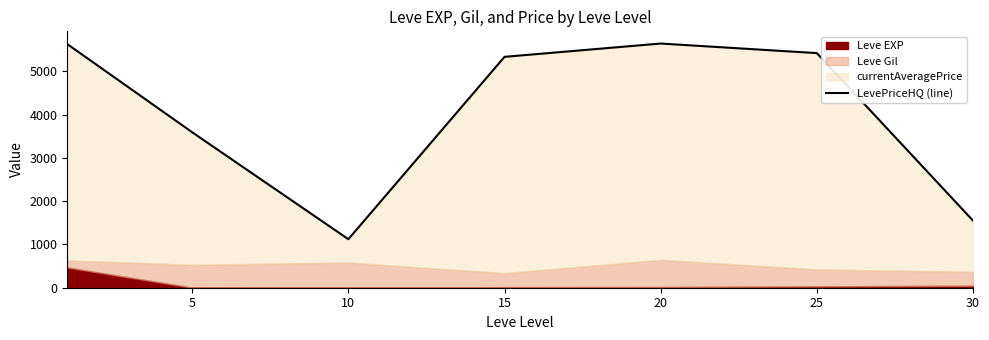

True or false: the data shows 3593.7 at 5.

True